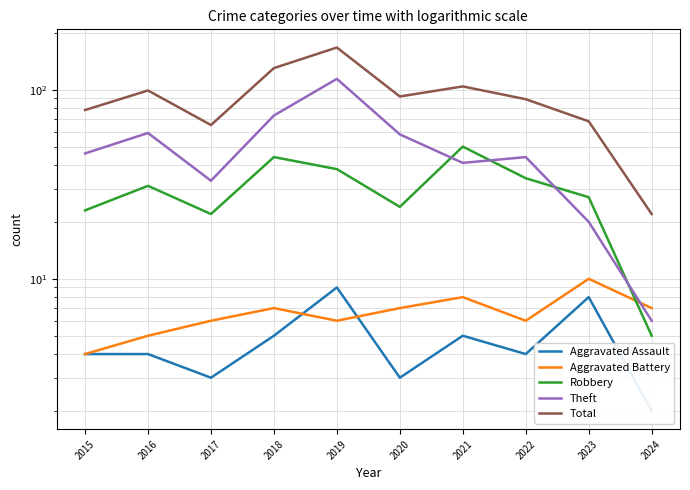

Which series has the largest range (max minus min)?

Total